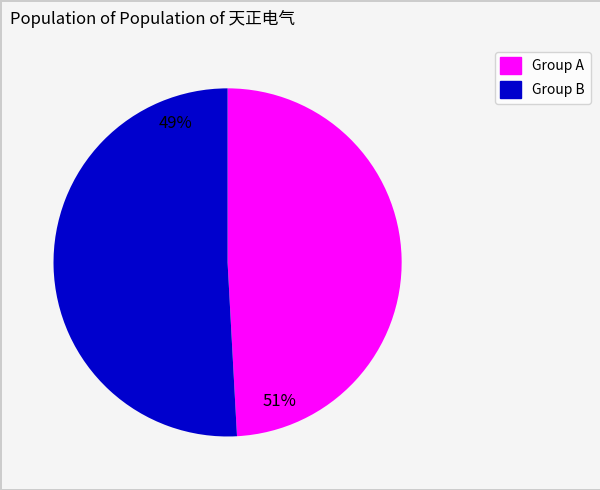

Is there a majority slice in this chart?

Yes